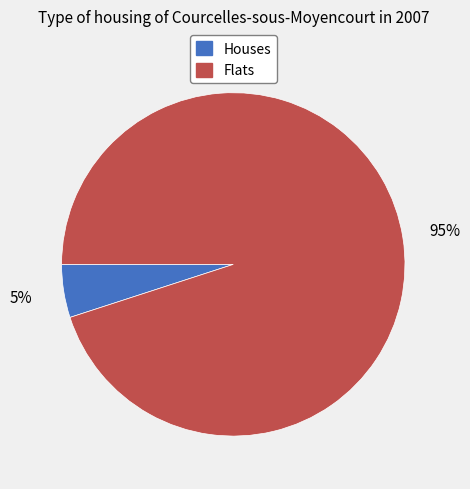

Rank the categories by value from highest to lowest.

Flats, Houses